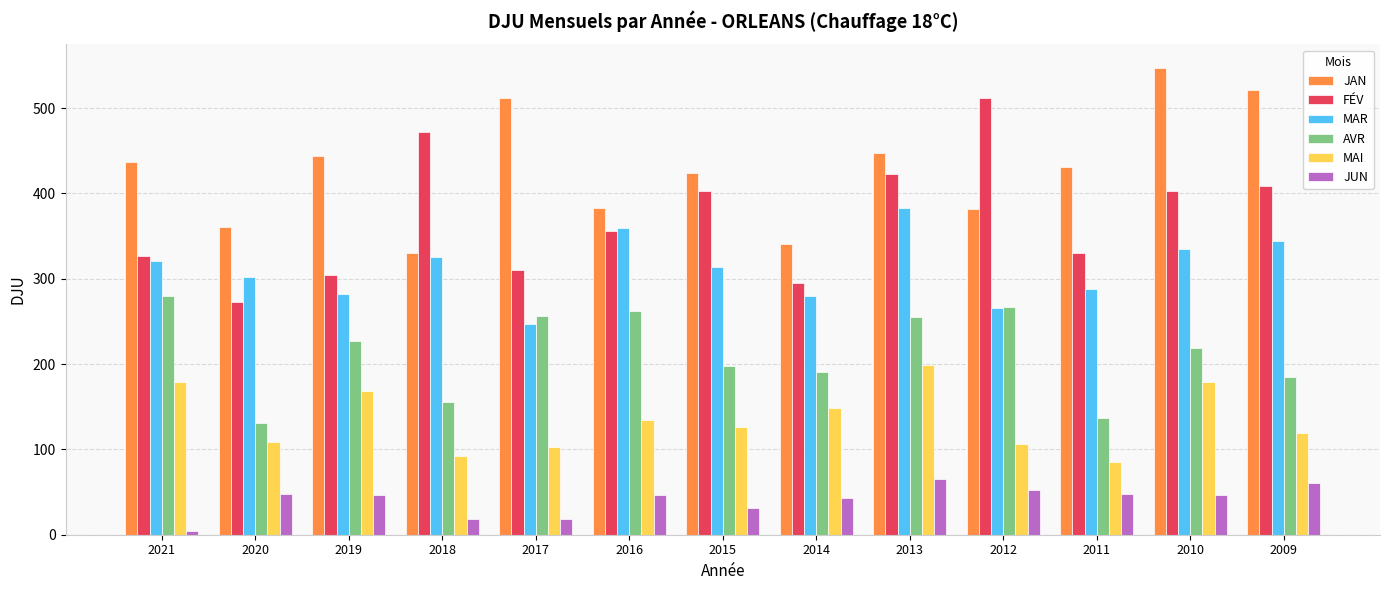

How many values in the FÉV series exceed 356?

7